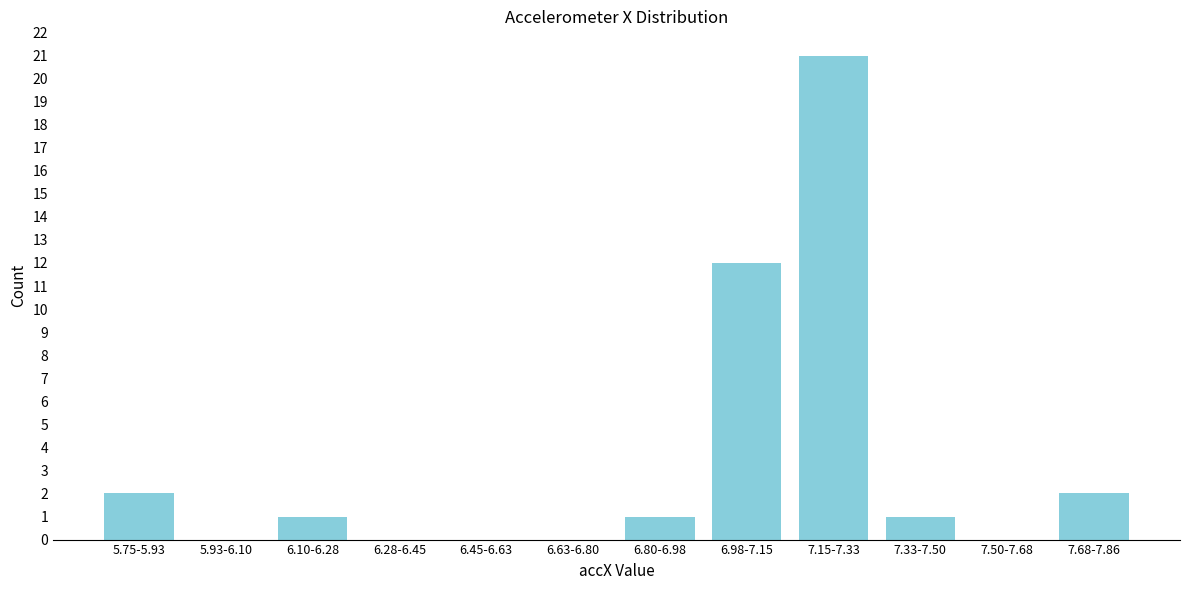

Reading left to right, what are all the values shown in this chart?

5.75-5.93=2	5.93-6.10=0	6.10-6.28=1	6.28-6.45=0	6.45-6.63=0	6.63-6.80=0	6.80-6.98=1	6.98-7.15=12	7.15-7.33=21	7.33-7.50=1	7.50-7.68=0	7.68-7.86=2